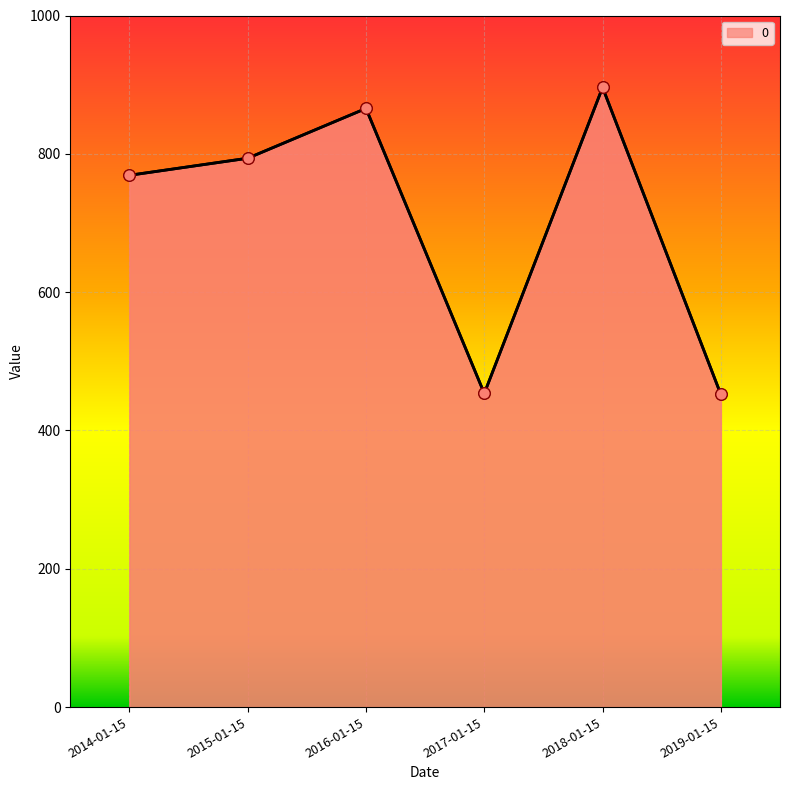

What is the change in value from 2018-01-15 to 2019-01-15?

-444.0